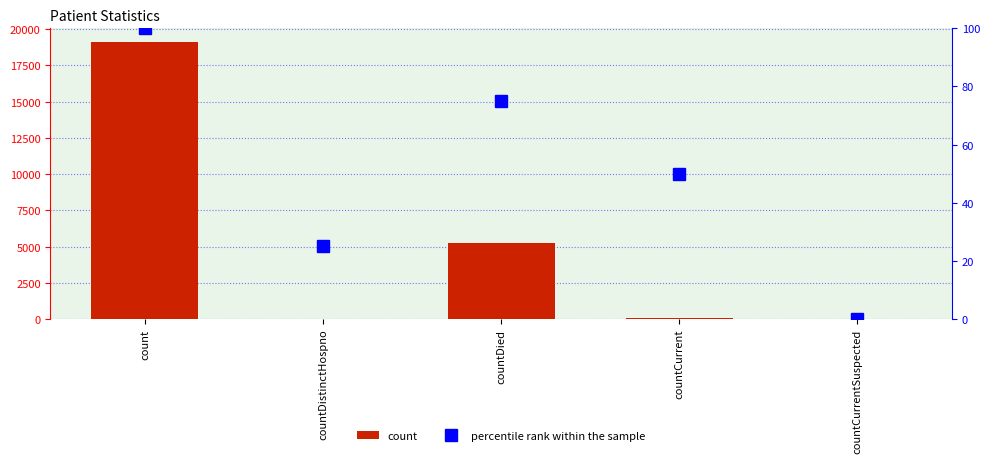

What is the difference between the percentile rank within the sample values at countCurrentSuspected and countCurrent?

50